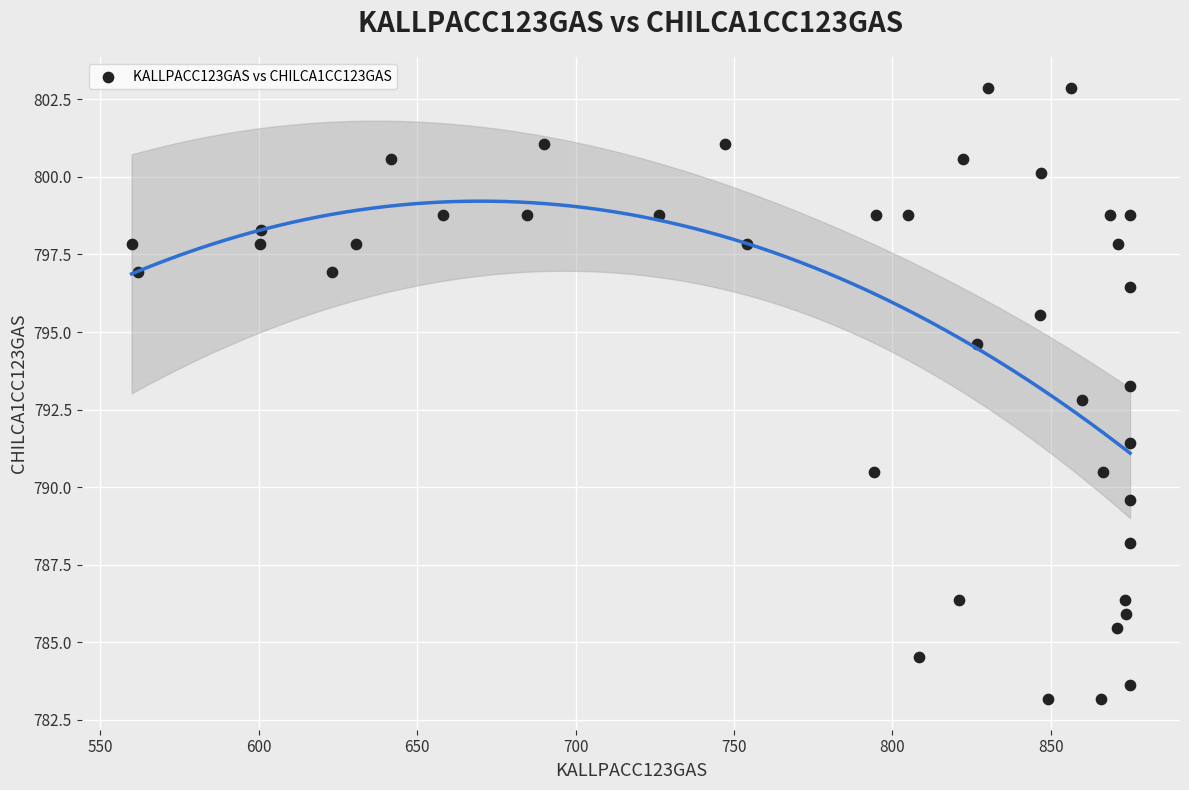

What is the range of X values (max minus min)?

315.1